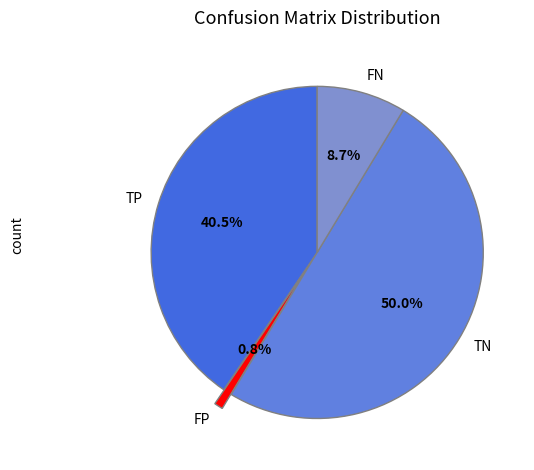

The TN slice represents 50% of the pie. True or false?

True